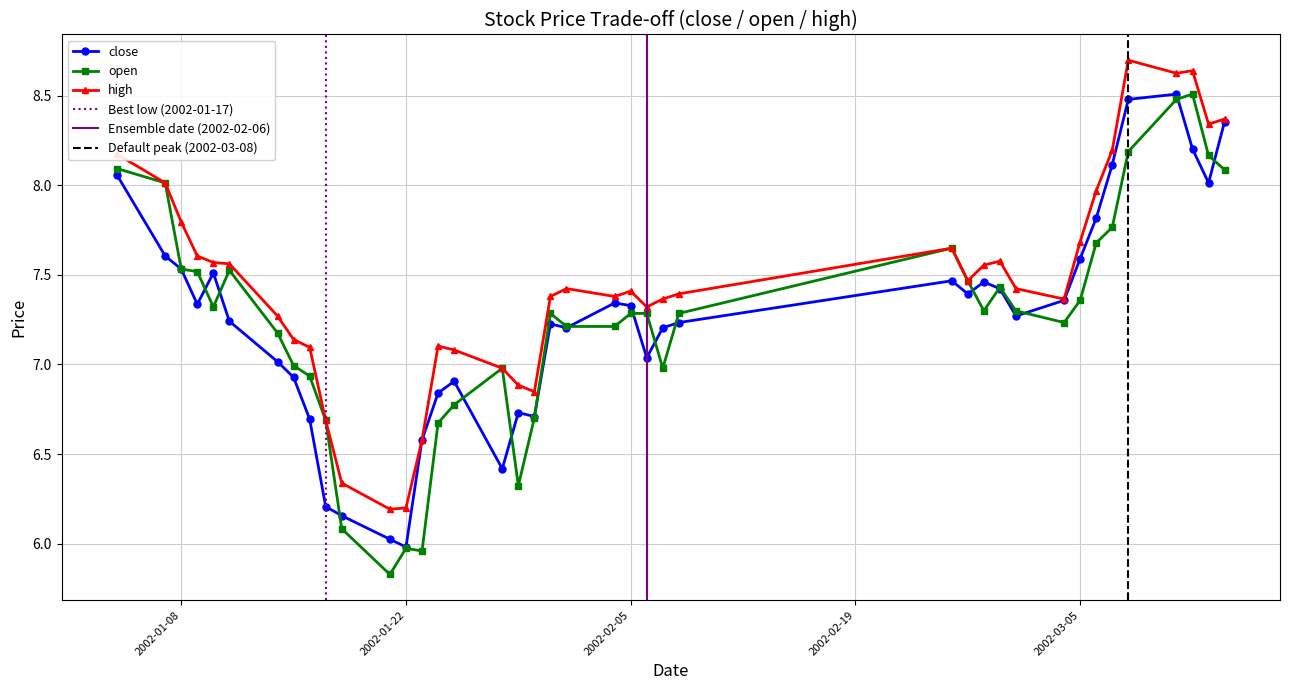

True or false: high and close intersect in this chart.

False